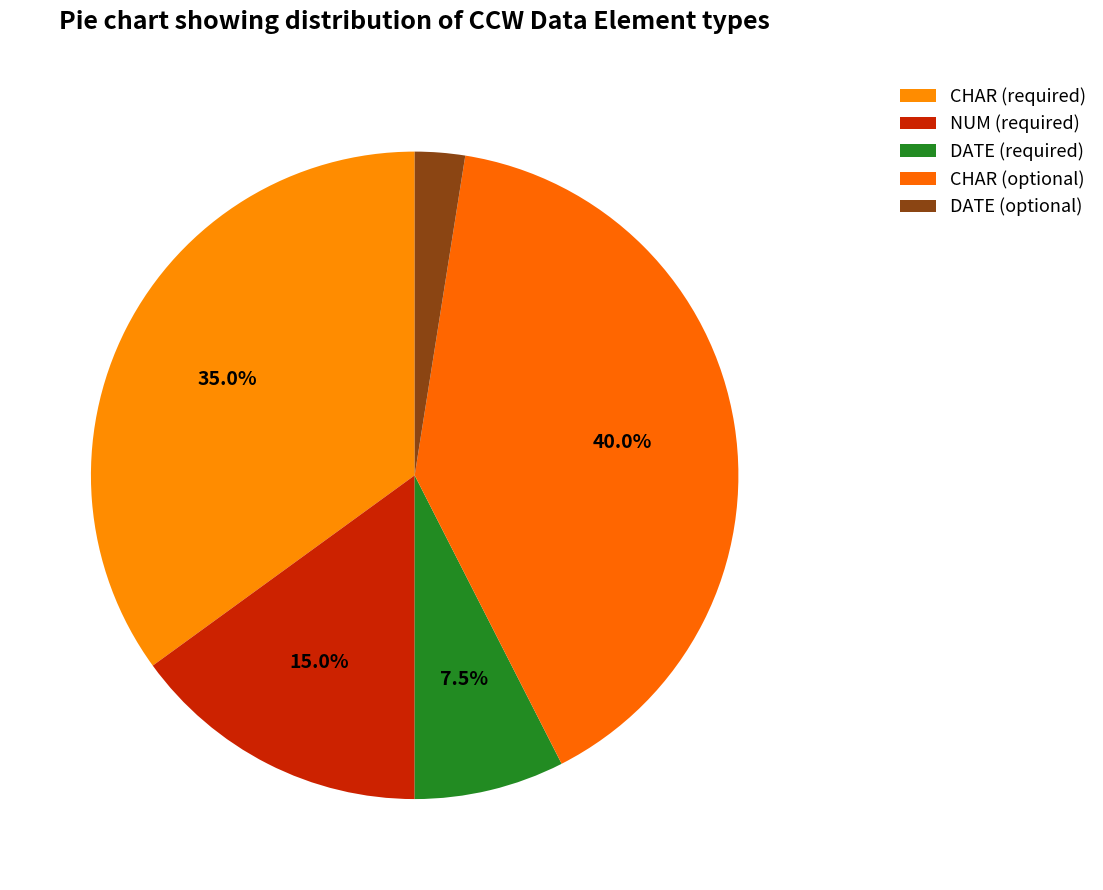

Count the number of slices in the pie.

5